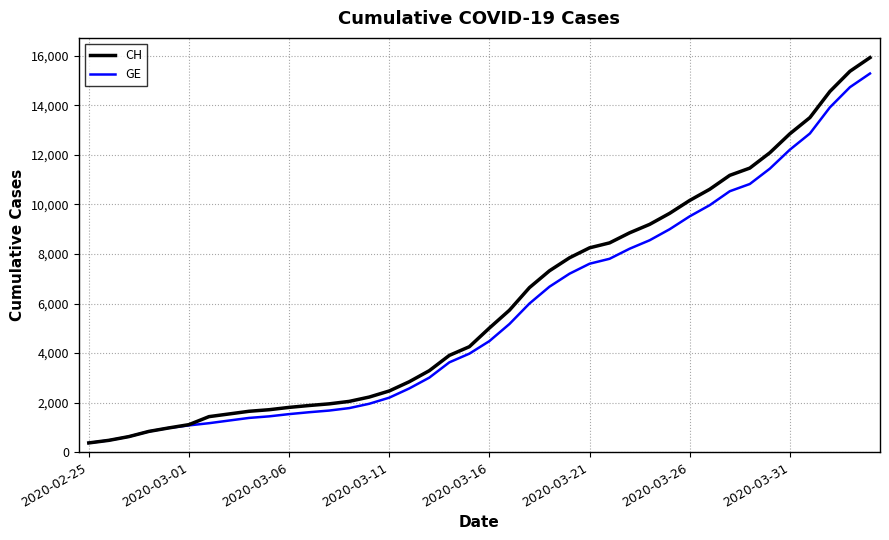

What is the greatest value displayed?

15926